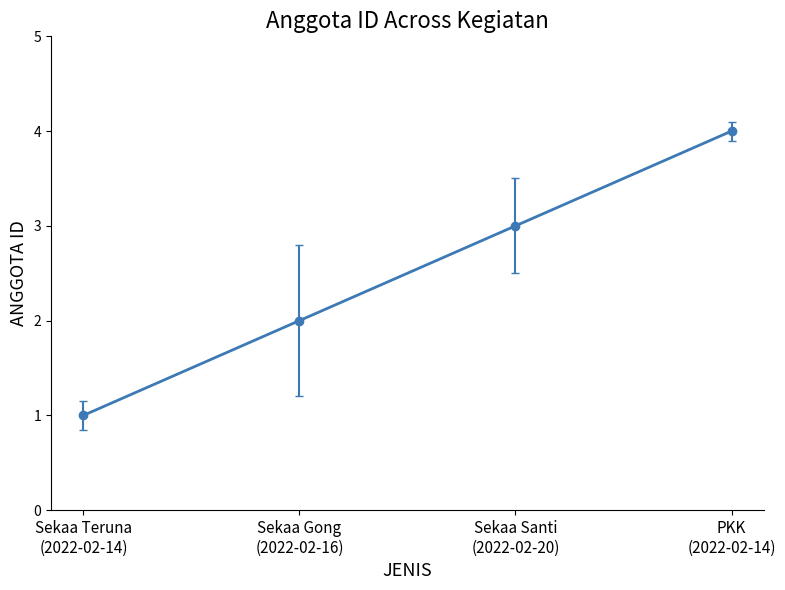

How many distinct data groups are displayed?

1